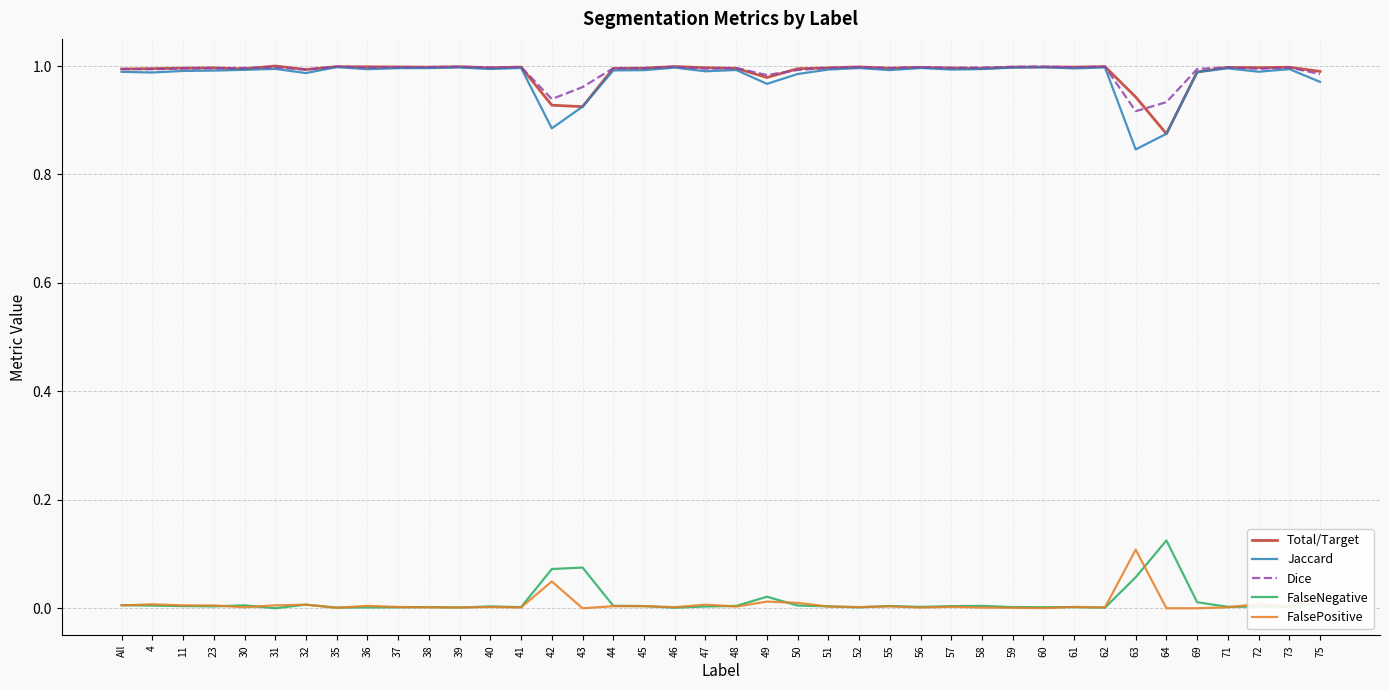

The Jaccard series shows 1.0 at 62. True or false?

True